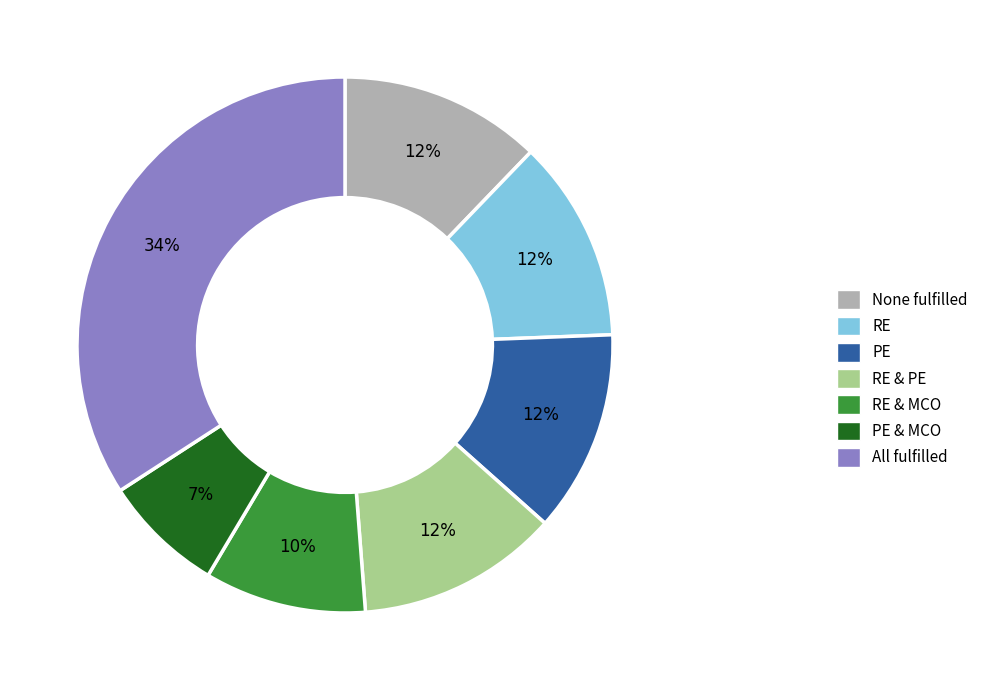

How many segments does this pie chart have?

7